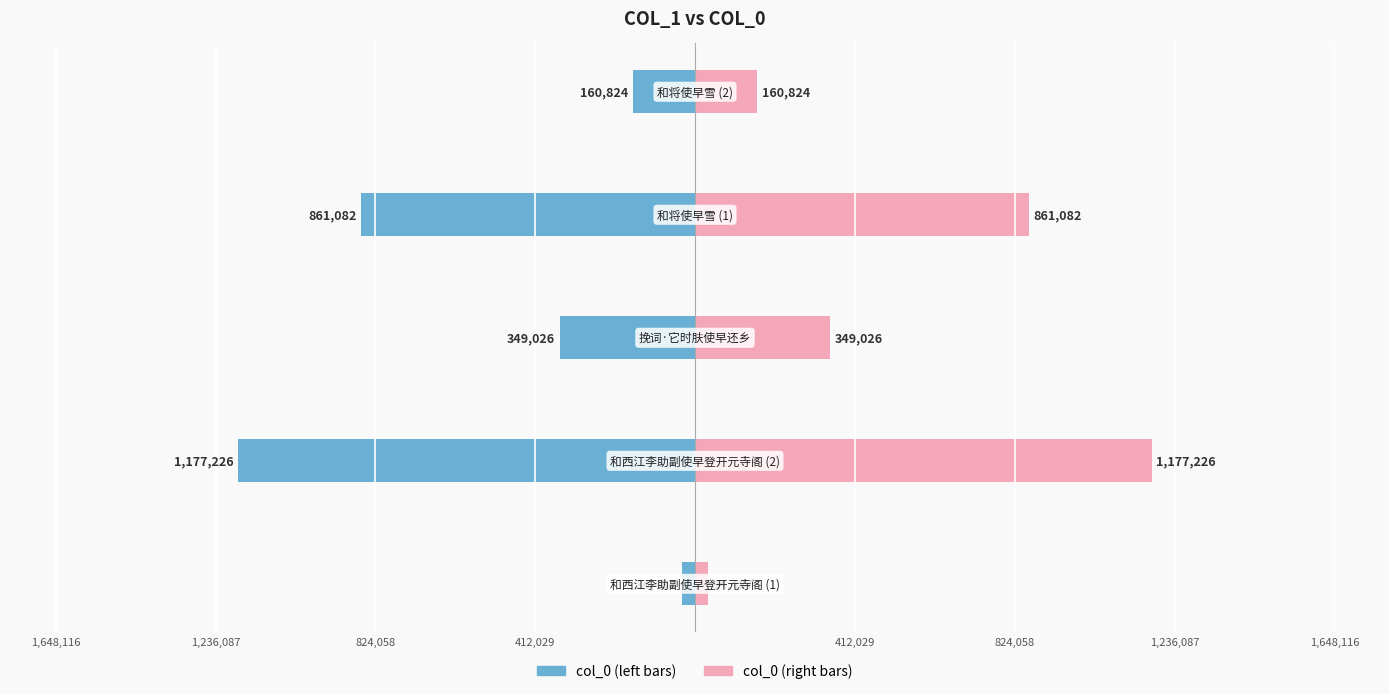

At how many categories does at least one series exceed 79714?

4